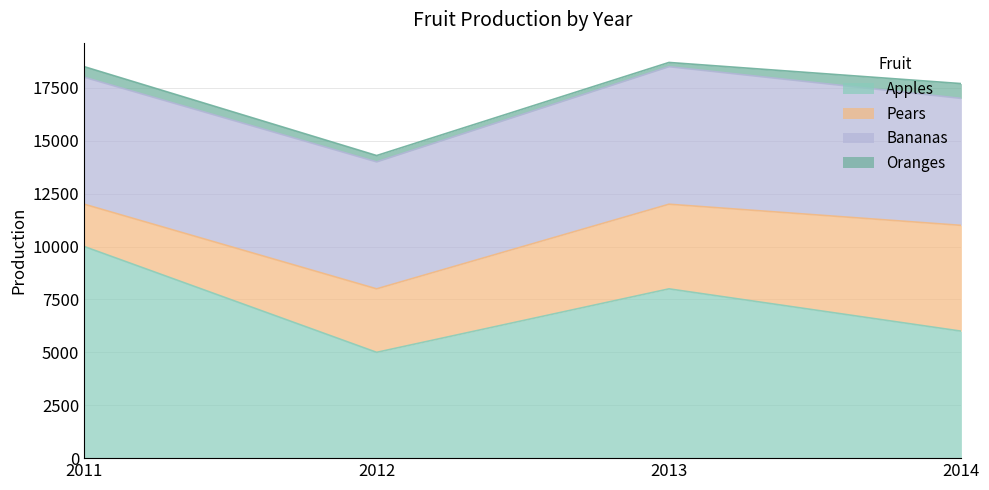

What is the total value across all series at 2013?

18700